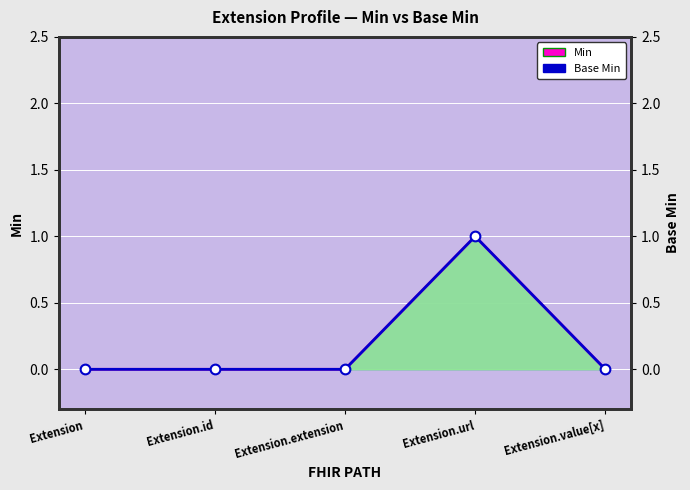

Does the chart display data point markers on the line(s)?

Yes